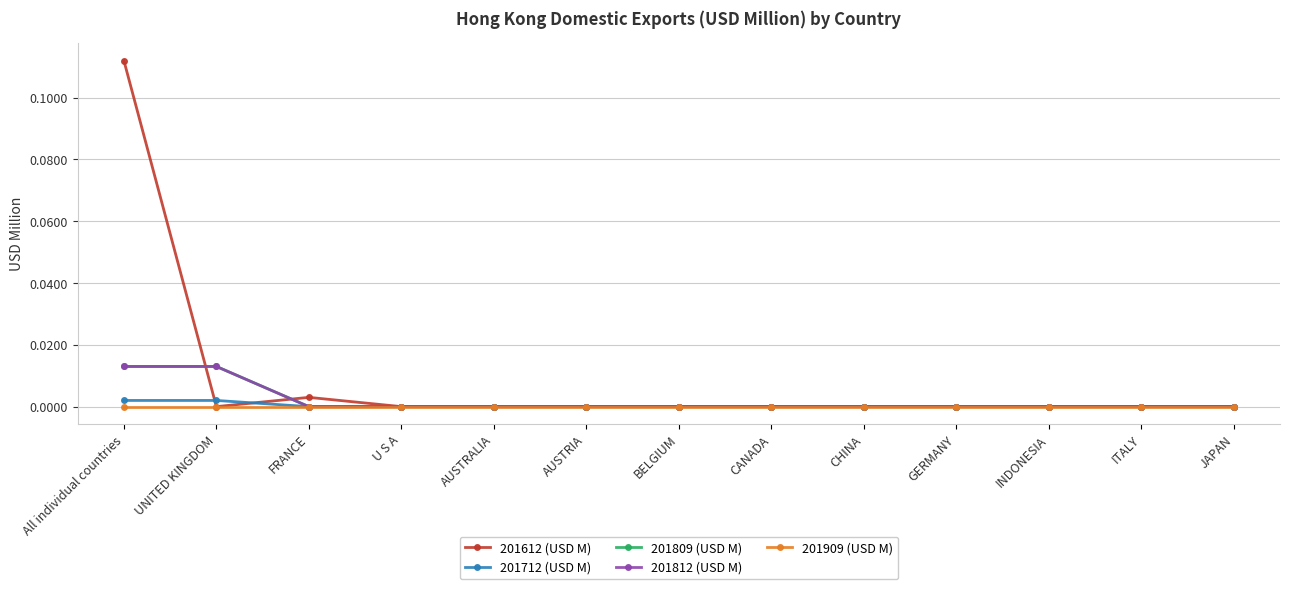

At U S A, list the series in order from largest to smallest.

201612 (USD M), 201712 (USD M), 201809 (USD M), 201812 (USD M), 201909 (USD M)